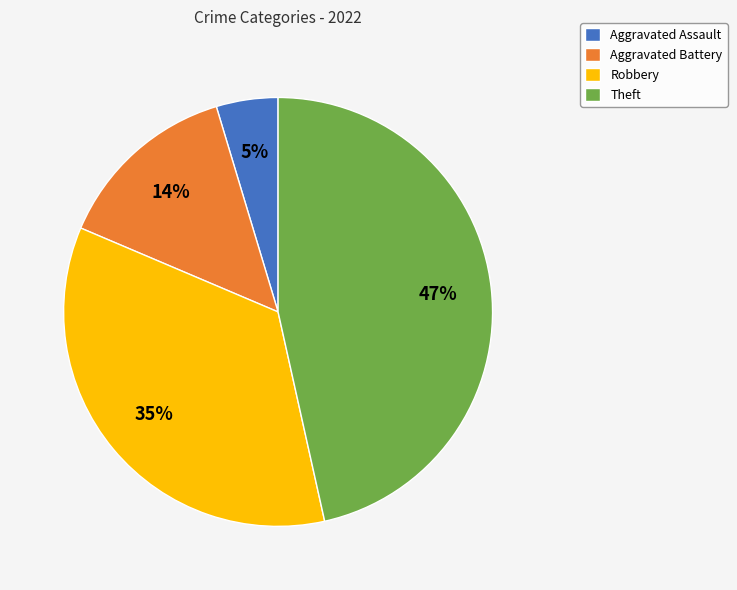

How many segments does this pie chart have?

4